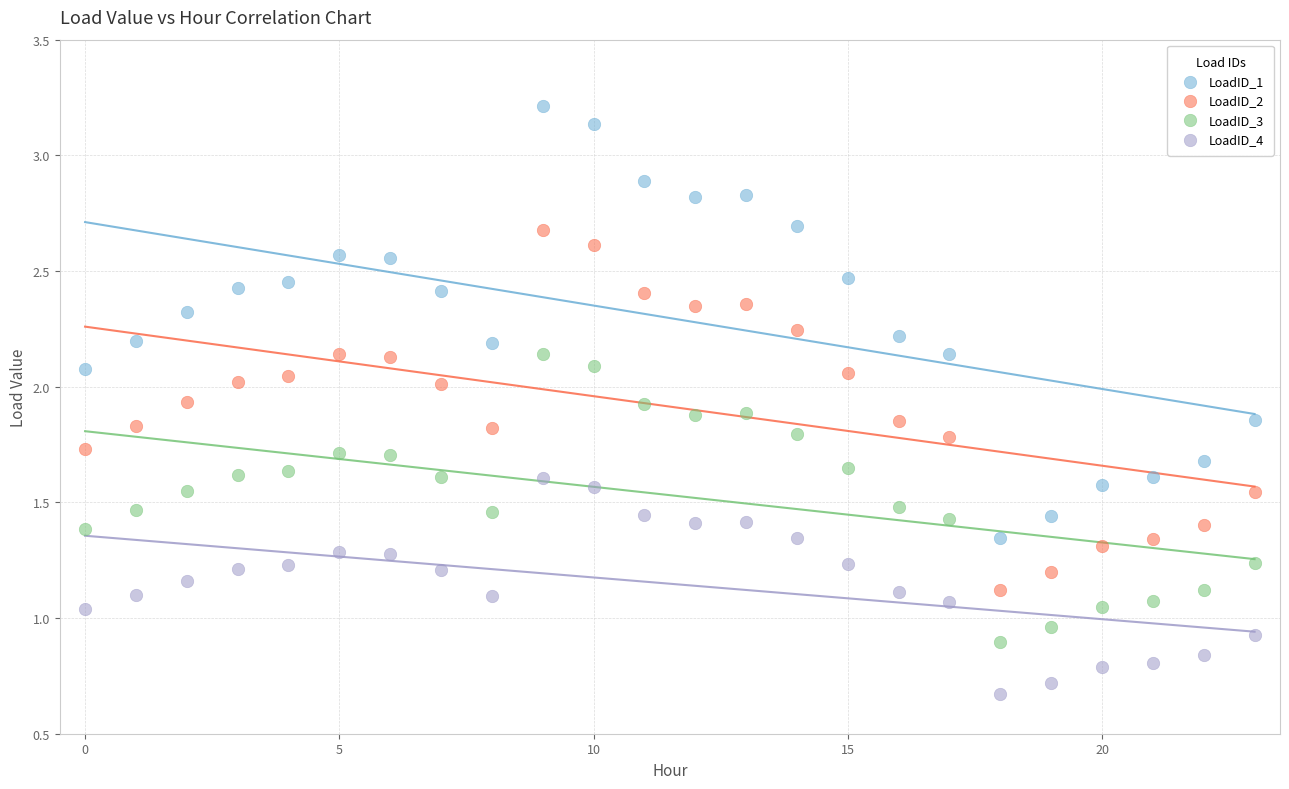

What are all the series names shown in the legend?

LoadID_1, LoadID_2, LoadID_3, LoadID_4